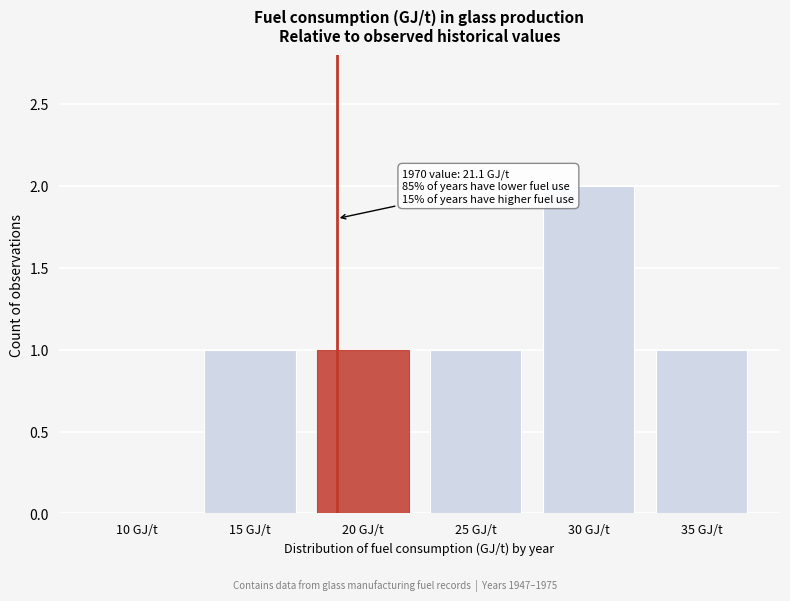

Reading left to right, extract all data points from this chart.

10 GJ/t=0	15 GJ/t=1	20 GJ/t=1	25 GJ/t=1	30 GJ/t=2	35 GJ/t=1